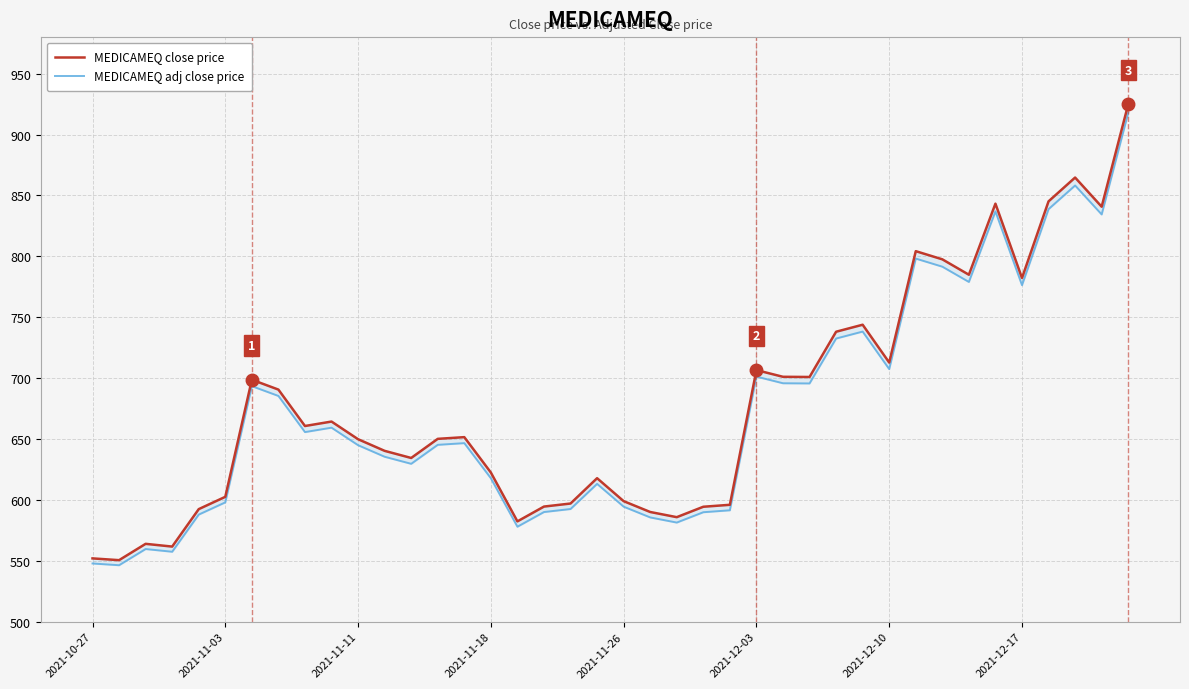

At which label does MEDICAMEQ adj close price reach its peak?

39